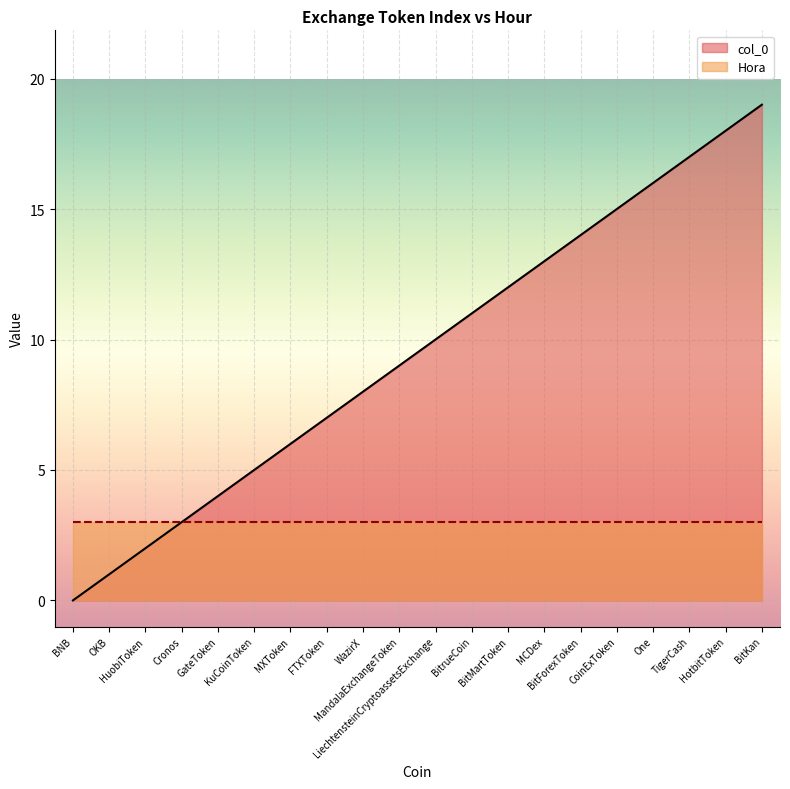

What is the average value?

10